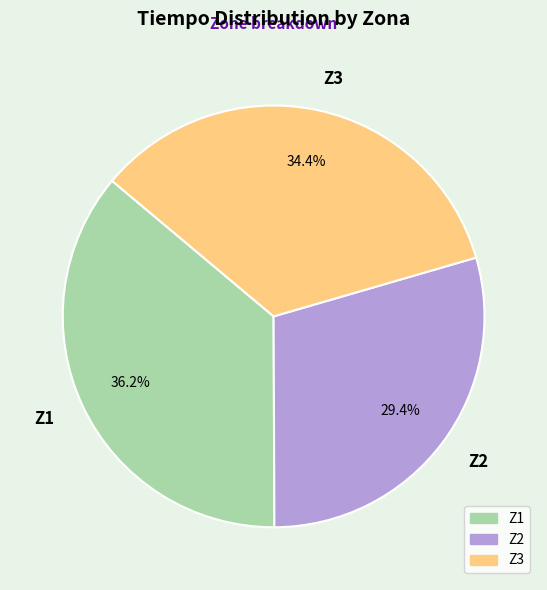

Is there a majority slice in this chart?

No